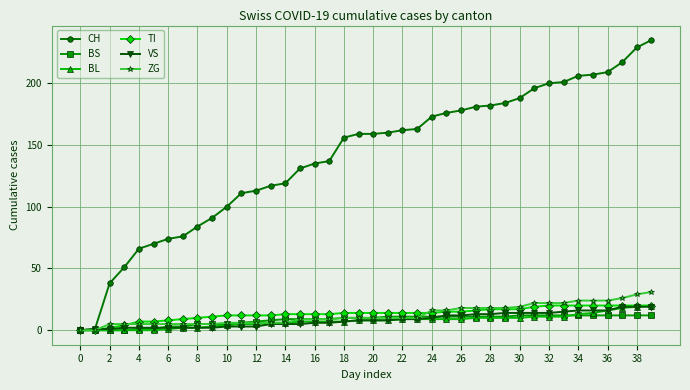

What is the greatest value displayed?

235